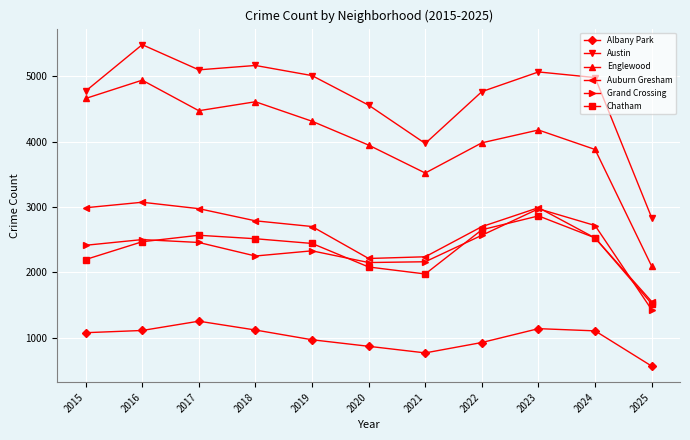

True or false: Albany Park and Auburn Gresham cross at least once.

False